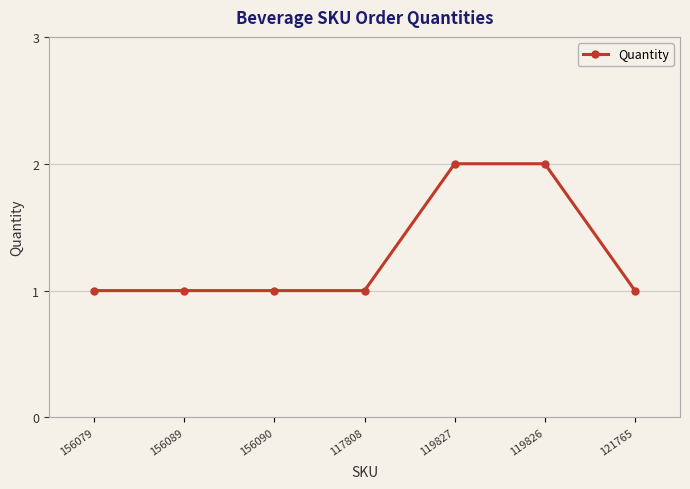

Is it true that the value at 156090 is 1?

True